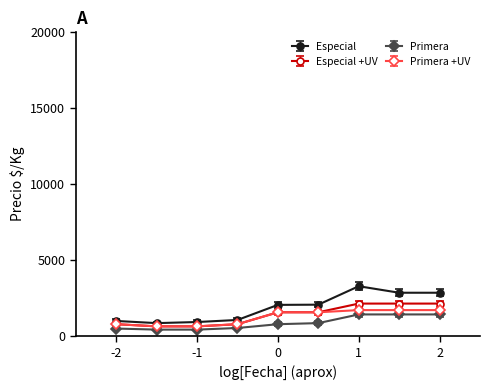

In Especial, how many points are higher than both neighbors (excluding endpoints)?

1